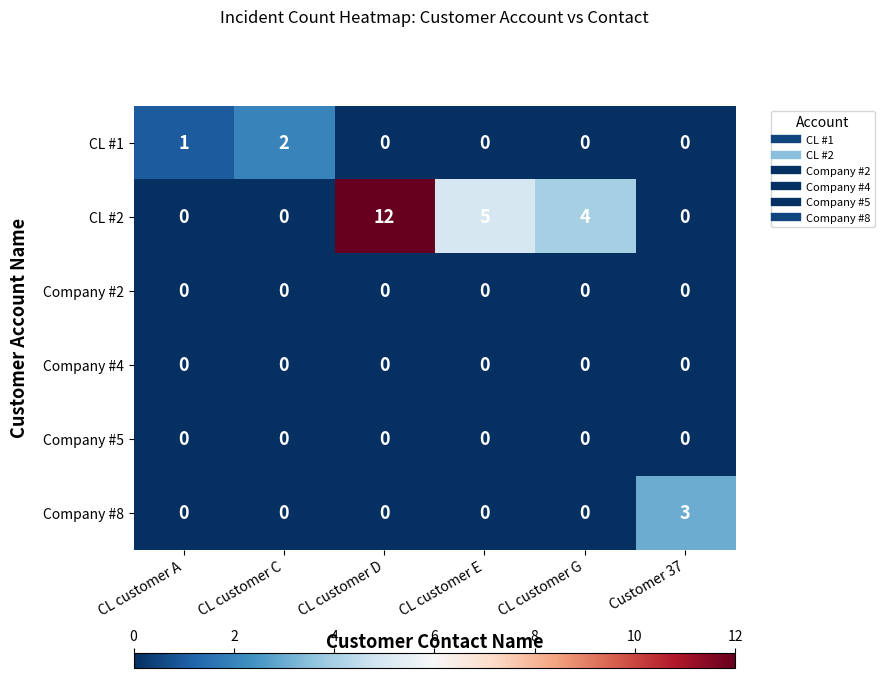

The CL #1 series shows 0 at CL customer G. True or false?

True